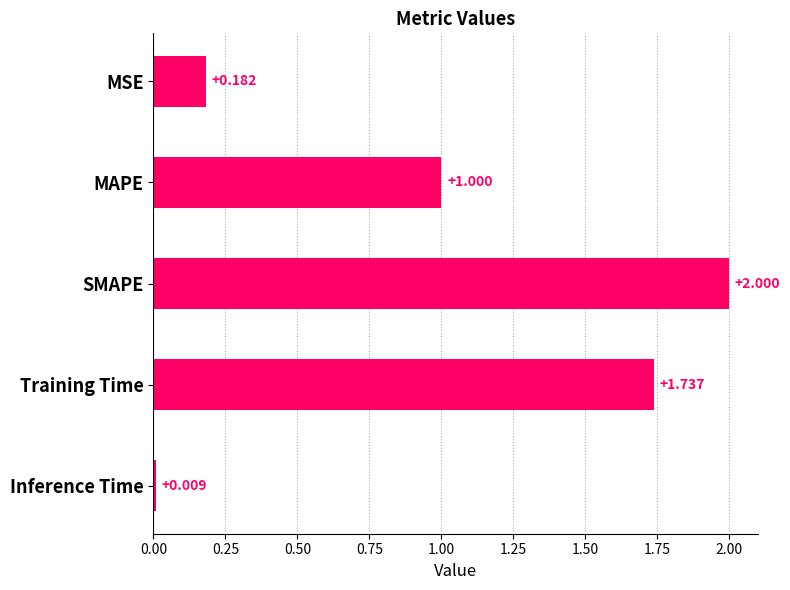

Rank the categories by value from highest to lowest.

SMAPE, Training Time, MAPE, MSE, Inference Time